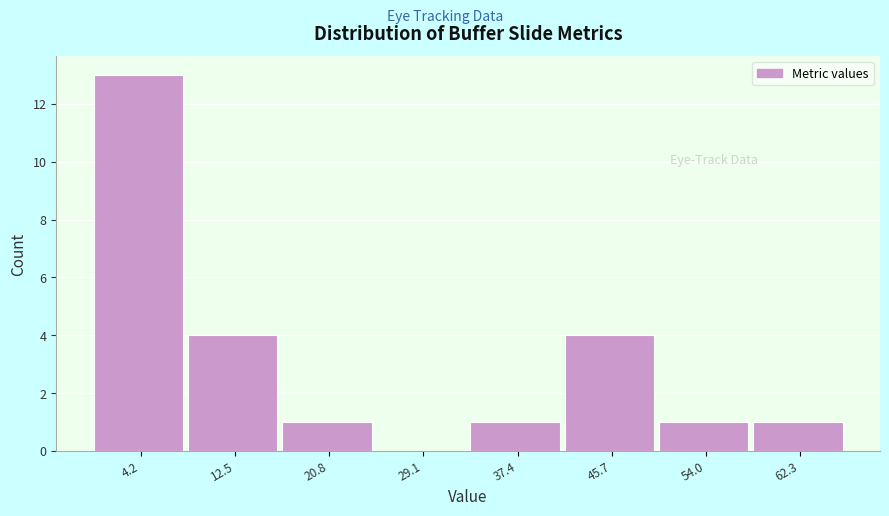

Which range on the x-axis has the tallest bar?

0 to 8